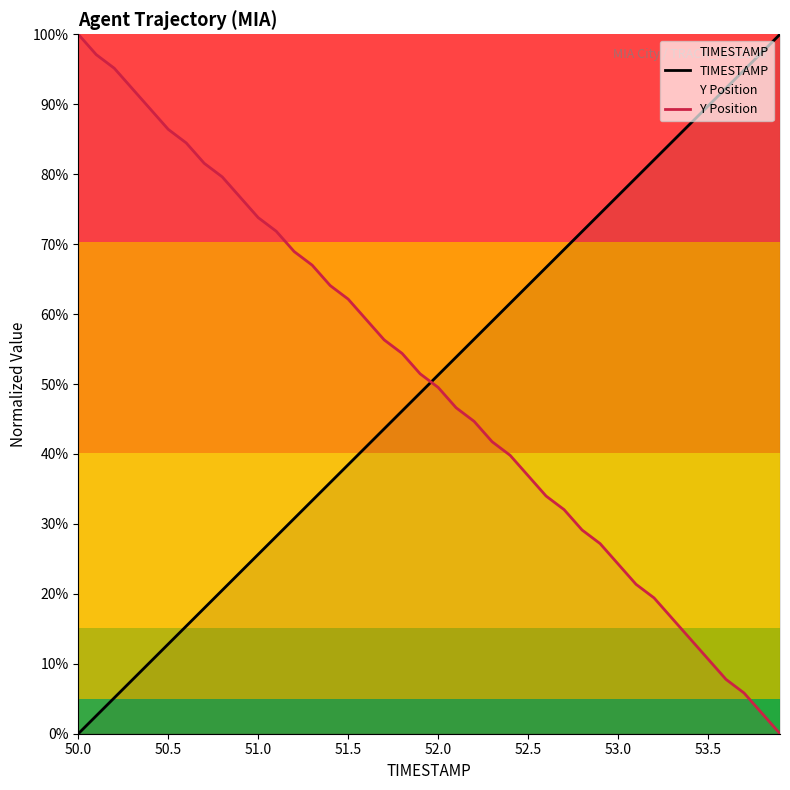

The value of Y Position at 50.5 is 150.6. True or false?

False